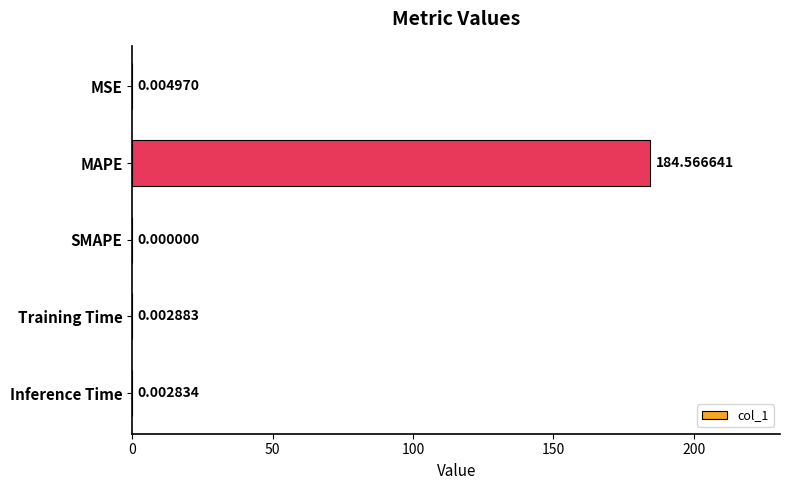

What is the sum of all values?

184.6